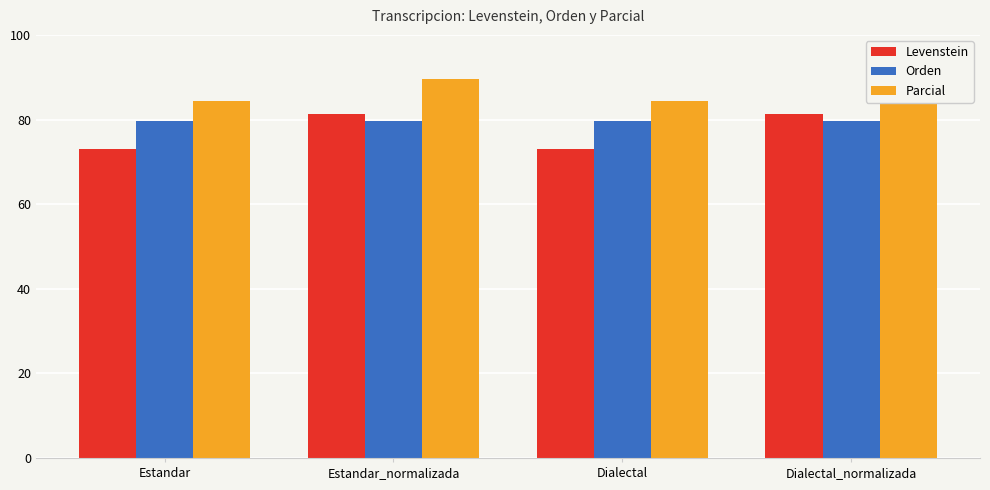

Reading right to left, extract all data points from this chart.

Levenstein: Dialectal_normalizada=81.2	Dialectal=73.1	Estandar_normalizada=81.2	Estandar=73.1
Orden: Dialectal_normalizada=79.6	Dialectal=79.6	Estandar_normalizada=79.6	Estandar=79.6
Parcial: Dialectal_normalizada=89.7	Dialectal=84.4	Estandar_normalizada=89.7	Estandar=84.4